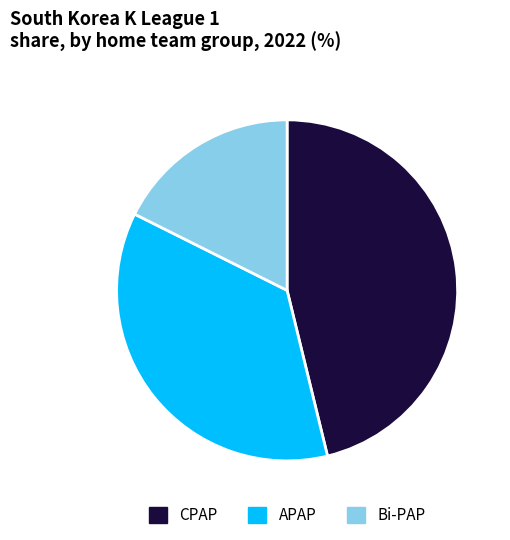

Is there a majority slice in this chart?

No